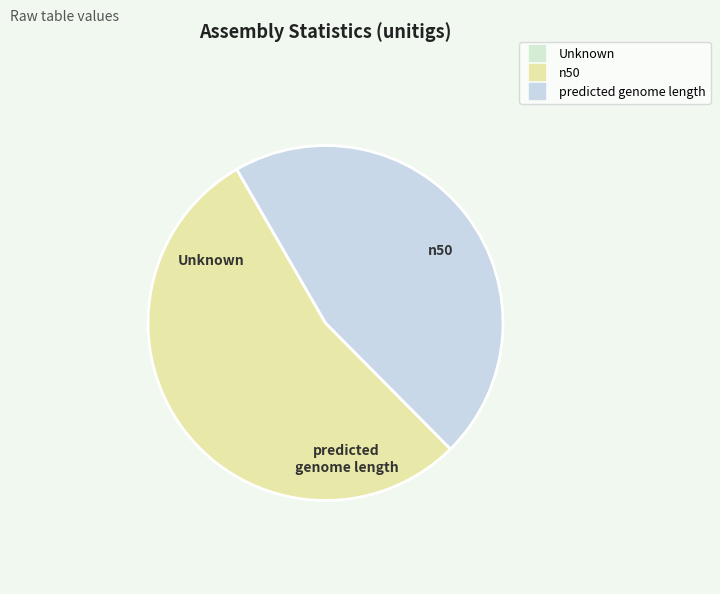

Which slice is the largest?

n50